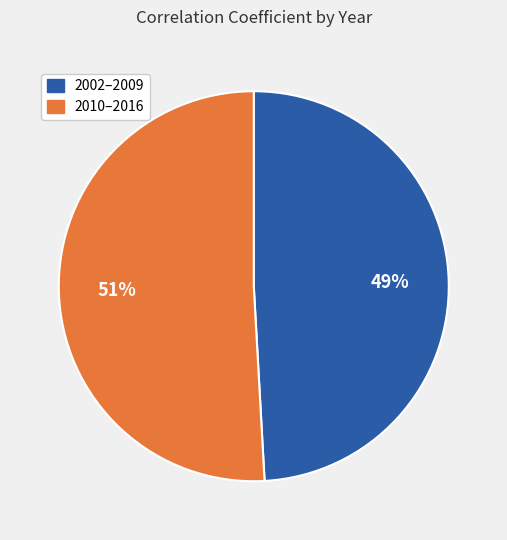

Is there a majority slice in this chart?

Yes